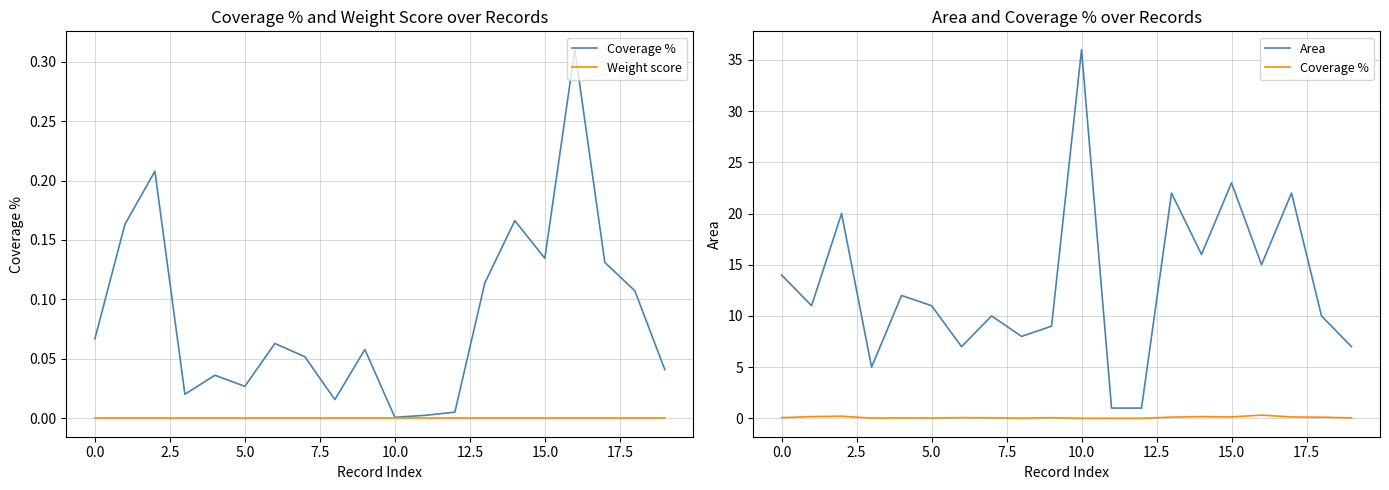

Reading right to left, list all the values displayed in this chart.

Coverage %: 0.0	0.1	0.1	0.3	0.1	0.2	0.1	0.0	0.0	0.0	0.1	0.0	0.1	0.1	0.0	0.0	0.0	0.2	0.2	0.1
Weight score: 0.0	0.0	0.0	0.0	0.0	0.0	0.0	0.0	0.0	0.0	0.0	0.0	0.0	0.0	0.0	0.0	0.0	0.0	0.0	0.0
Area: 7.0	10.0	22.0	15.0	23.0	16.0	22.0	1.0	1.0	36.0	9.0	8.0	10.0	7.0	11.0	12.0	5.0	20.0	11.0	14.0